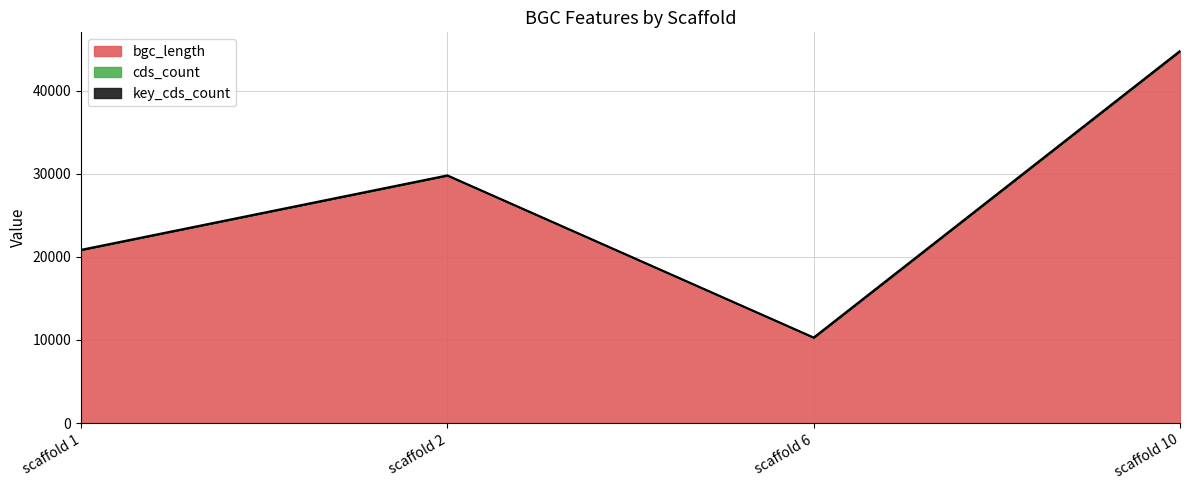

What is the sum of the cds_count values at 6 and 2?

38